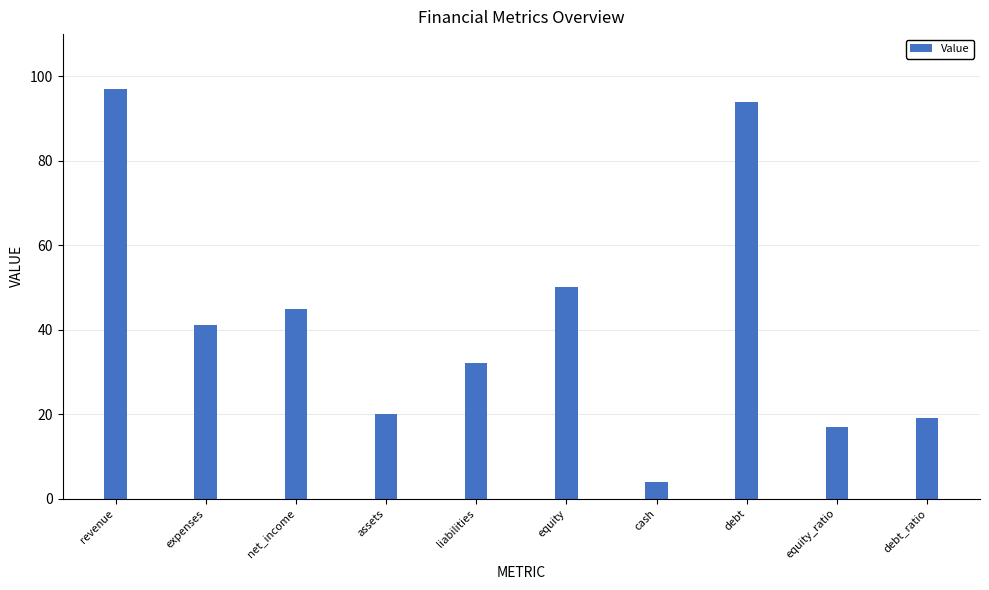

Which category has the highest value across all series?

revenue